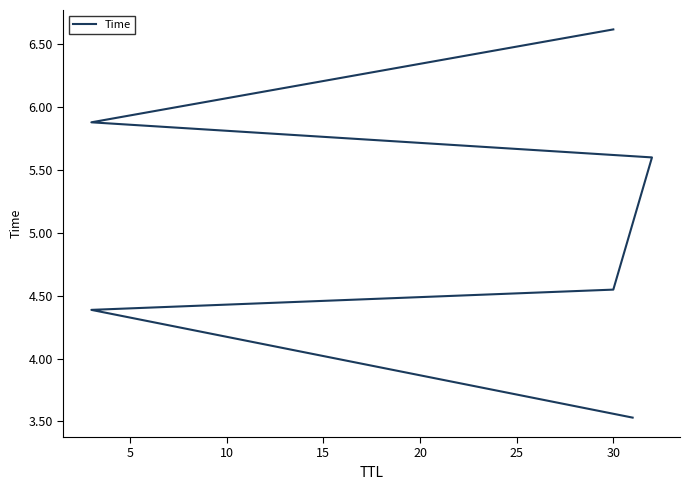

What is the value of the 2nd point from the left?

4.4